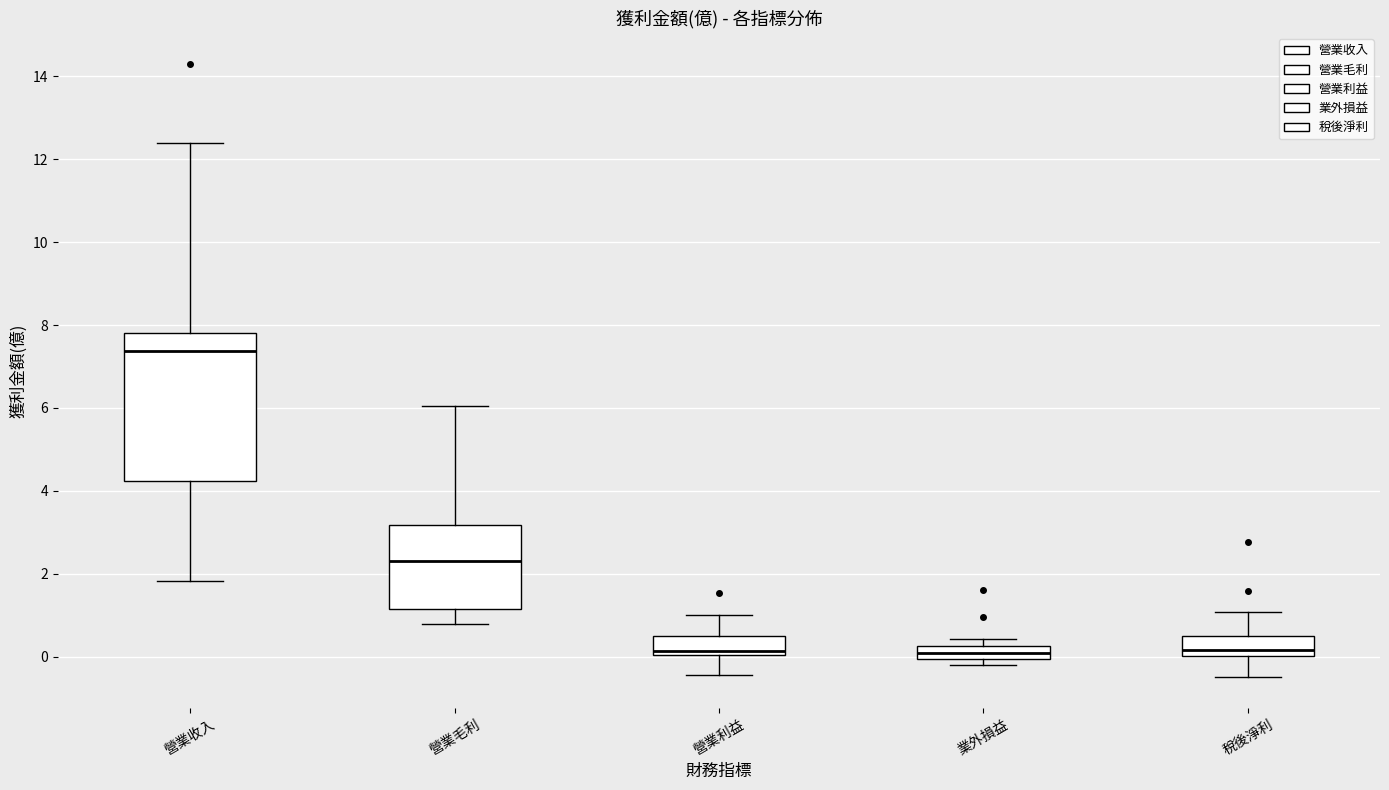

Reading left to right, transcribe this box plot: for each box, give where its median line is, the range the box spans, and where its two whiskers end, as read against the y-axis. The values are not printed on the chart, so give them approximately, as read against the axis.

營業收入: median 7.4, box 4.2 to 7.8, whiskers 1.8 to 12.4
營業毛利: median 2.4, box 1.2 to 3.2, whiskers 0.8 to 6.0
營業利益: median 0.2, box 0.0 to 0.4, whiskers -0.4 to 1.0
業外損益: median 0.2 (inside the box), box 0.0 to 0.2, whiskers -0.2 to 0.4
稅後淨利: median 0.2, box 0.0 to 0.6, whiskers -0.4 to 1.0